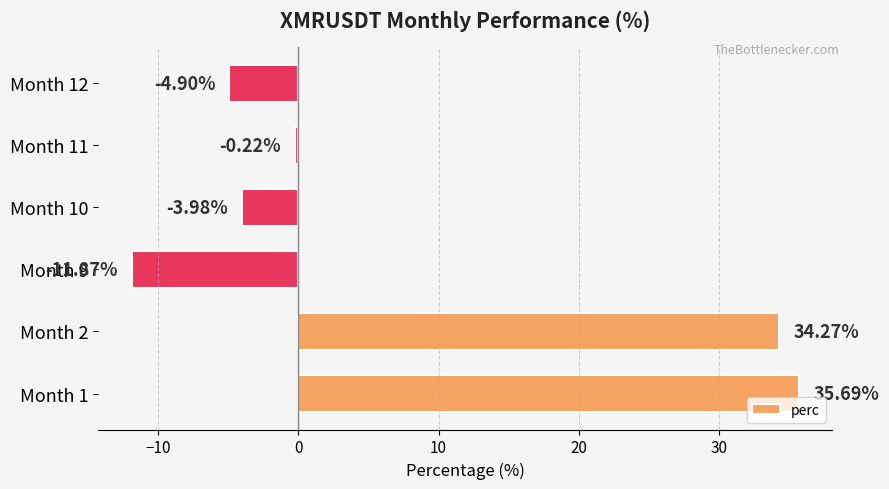

List the labels in order of value, smallest first.

Month 9, Month 12, Month 10, Month 11, Month 2, Month 1